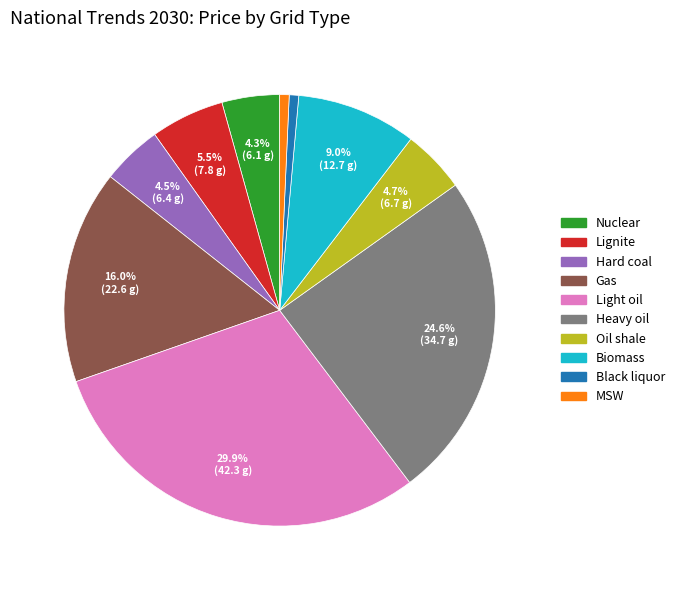

To the nearest percent, what portion does MSW represent?

1%